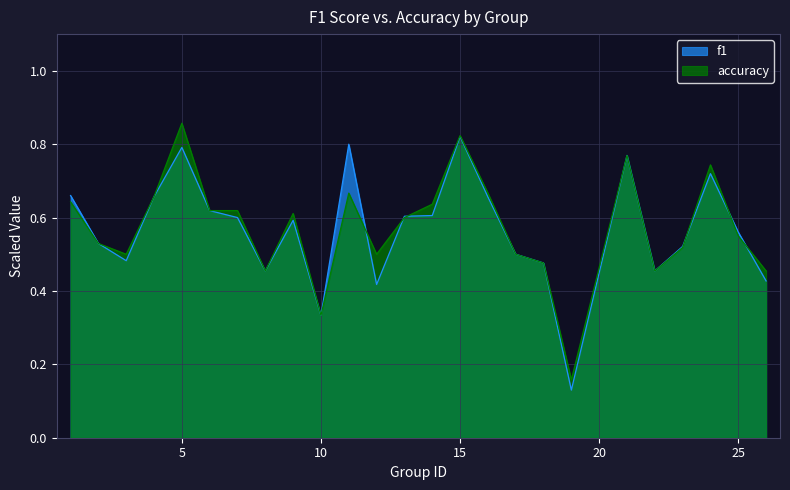

Where is the first local maximum for accuracy?

5